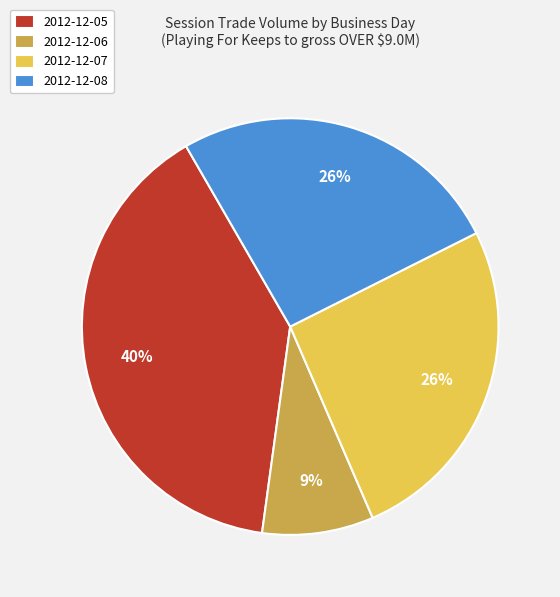

What percentage is the 2012-12-08 slice, to the nearest percent?

26%